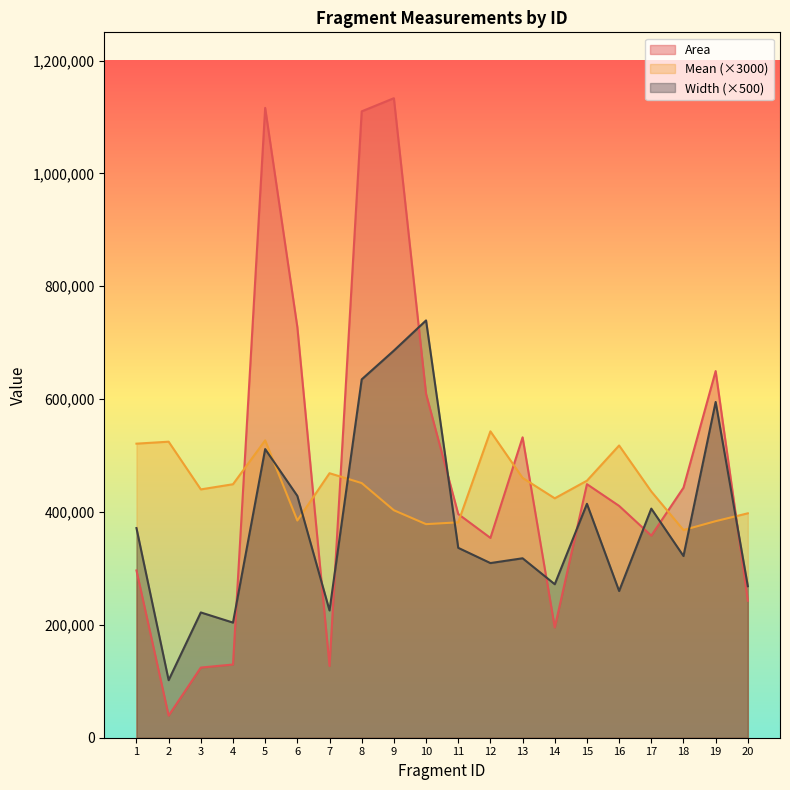

What is the value of the Mean point at the 13th from the left?

460452.0